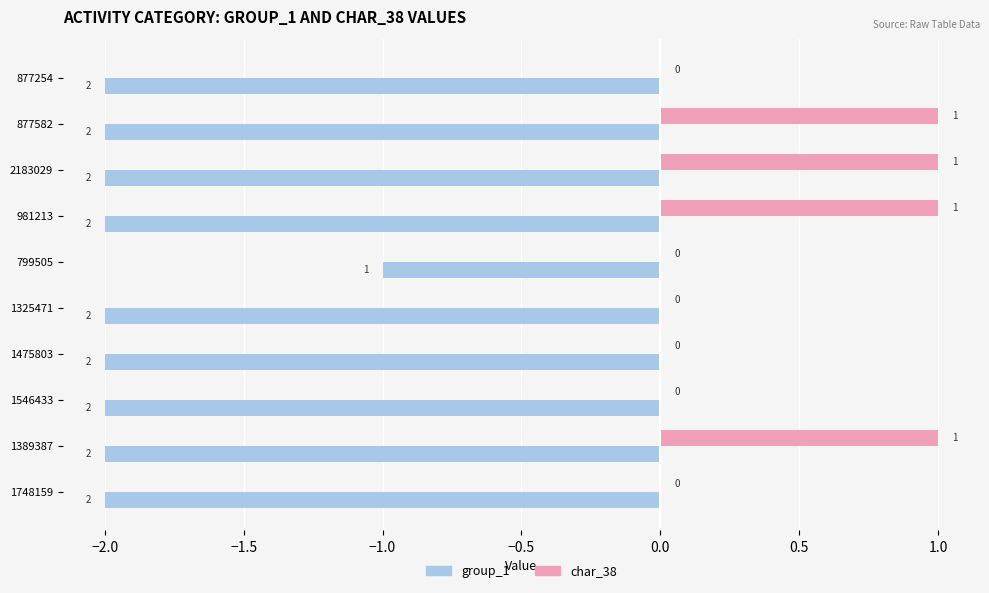

What is the average value of the group_1 series?

-2